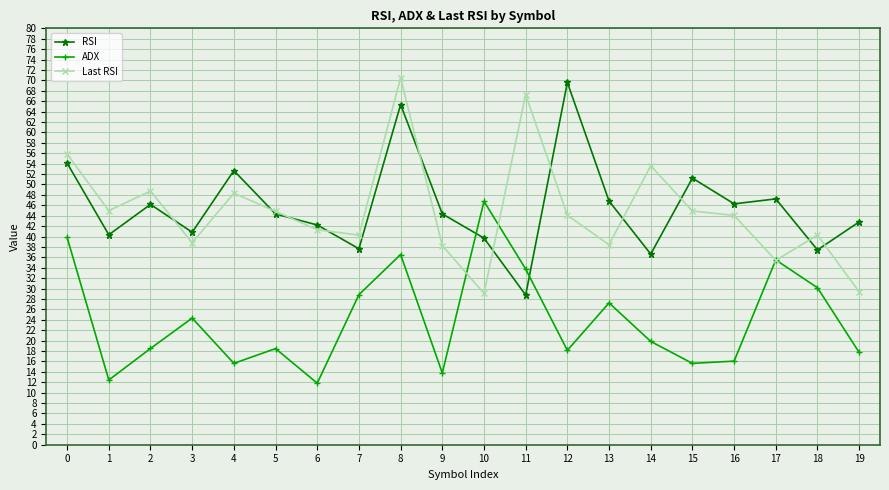

Rank the series by their maximum value, from highest to lowest.

Last RSI, RSI, ADX